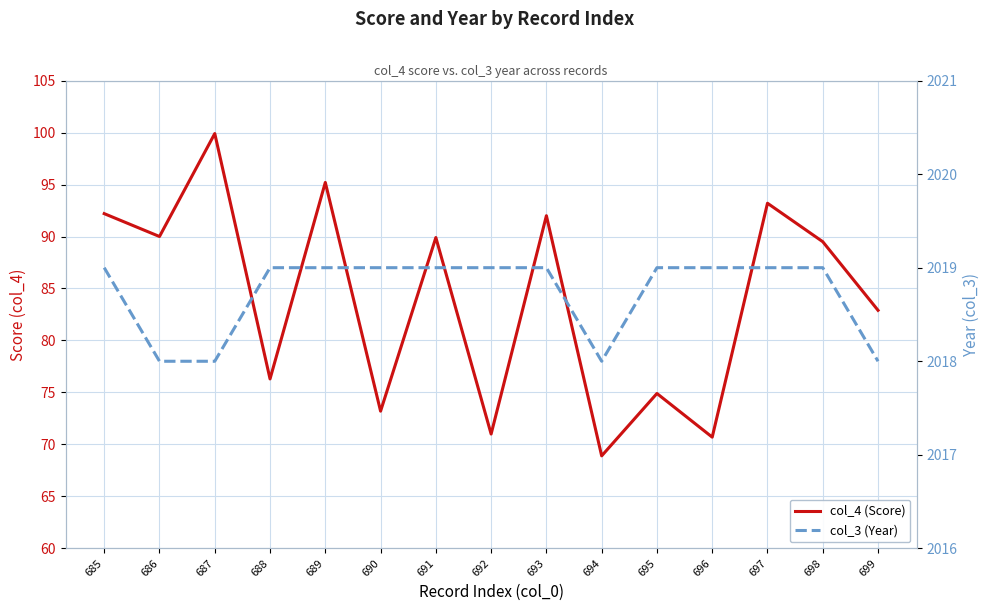

Which category has the lowest value in the col_3 (Year) series?

686